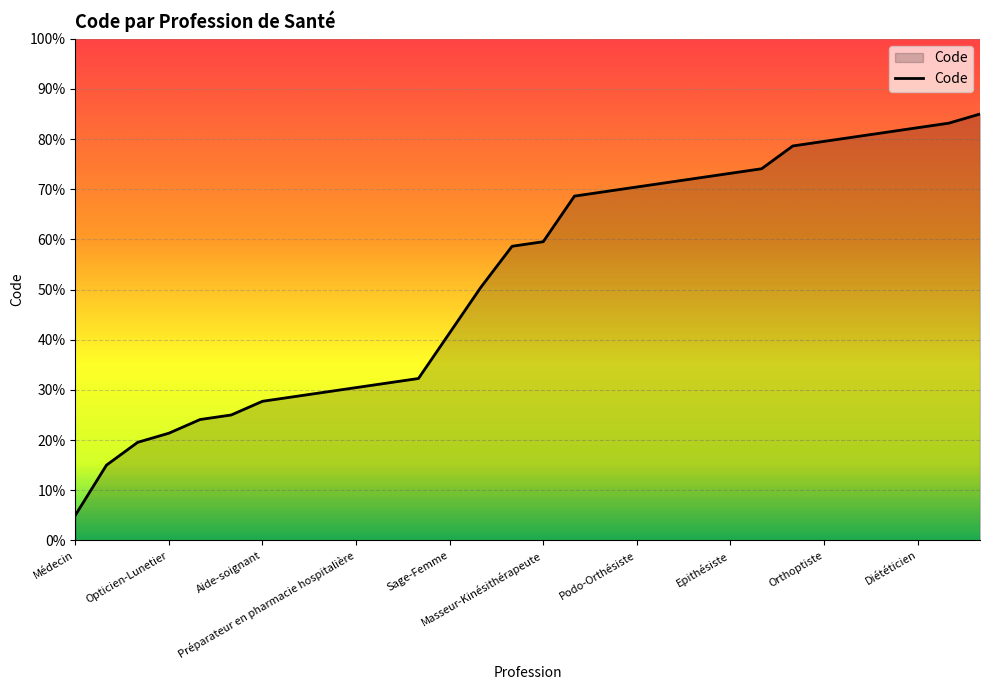

What is the sum of all values?

1570.0